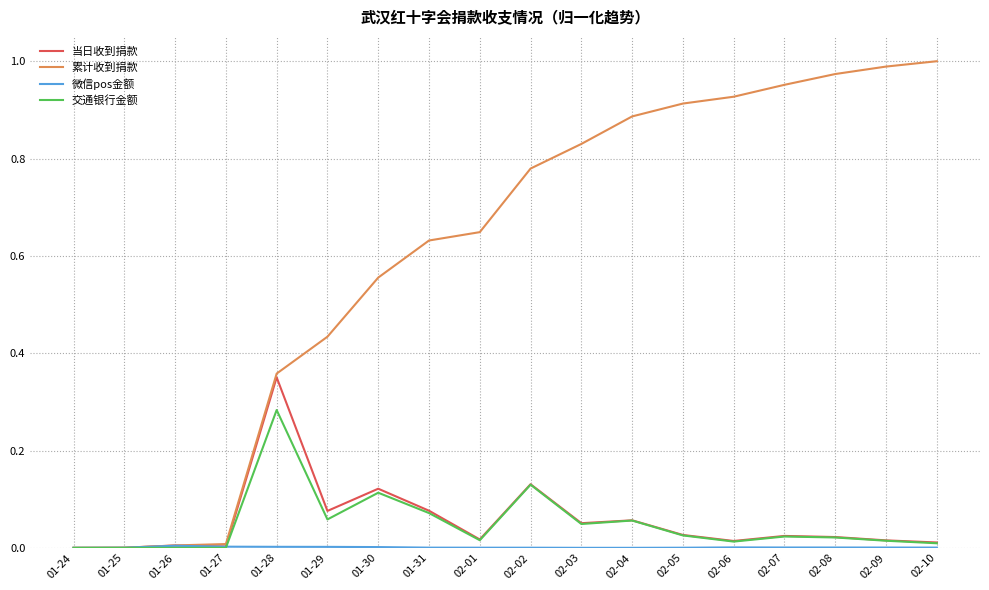

Which series has the largest total across all categories?

累计收到捐款